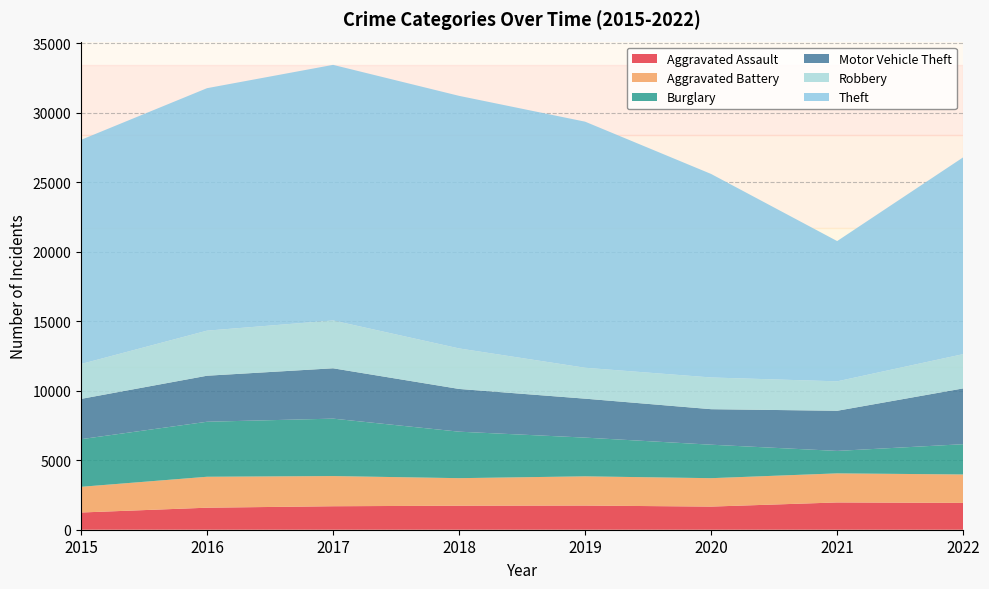

Reading left to right, what are all the values shown in this chart?

Aggravated Assault: 1239	1584	1689	1728	1738	1664	1962	1931
Aggravated Battery: 1848	2226	2171	1981	2102	2044	2092	2044
Burglary: 3425	3957	4131	3344	2786	2408	1615	2177
Motor Vehicle Theft: 2899	3311	3622	3074	2802	2555	2888	4014
Robbery: 2508	3242	3439	2914	2223	2281	2117	2465
Theft: 16127	17443	18388	18169	17702	14639	10090	14158